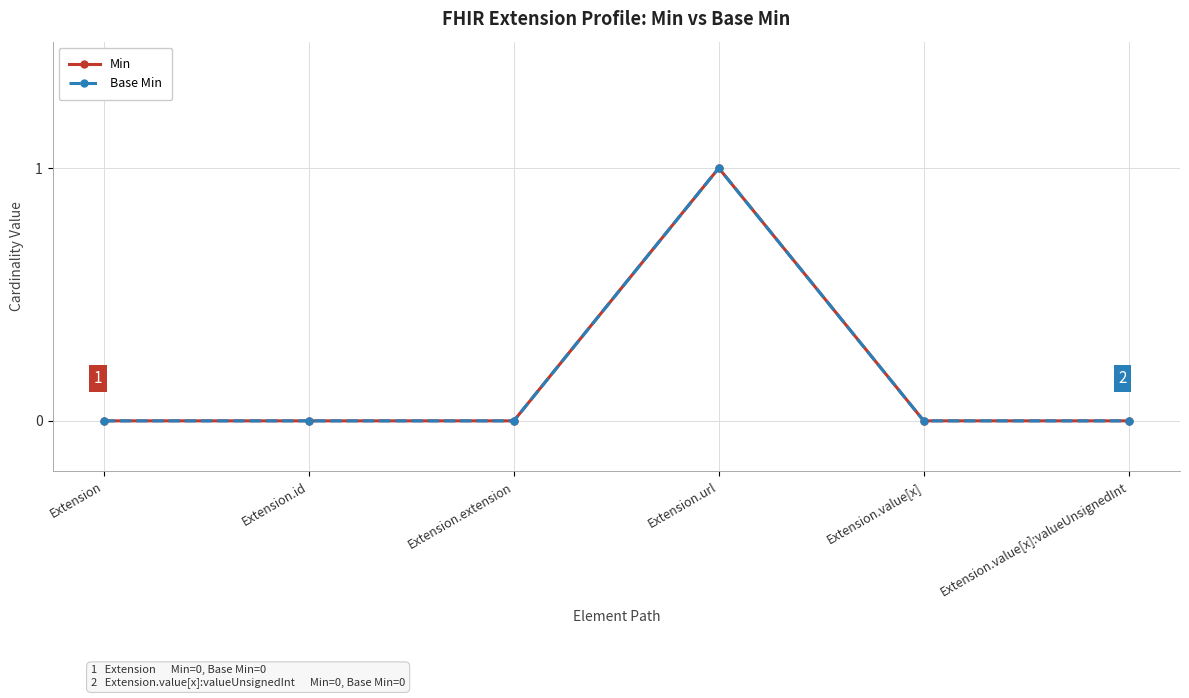

Is this an area chart (filled region under the line)?

No